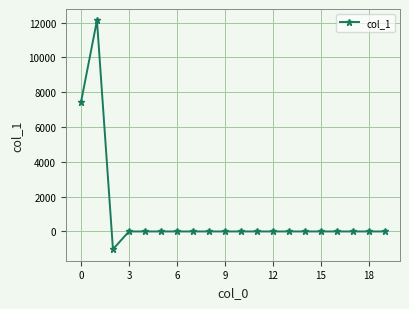

What is the sum of all values?

18516.3